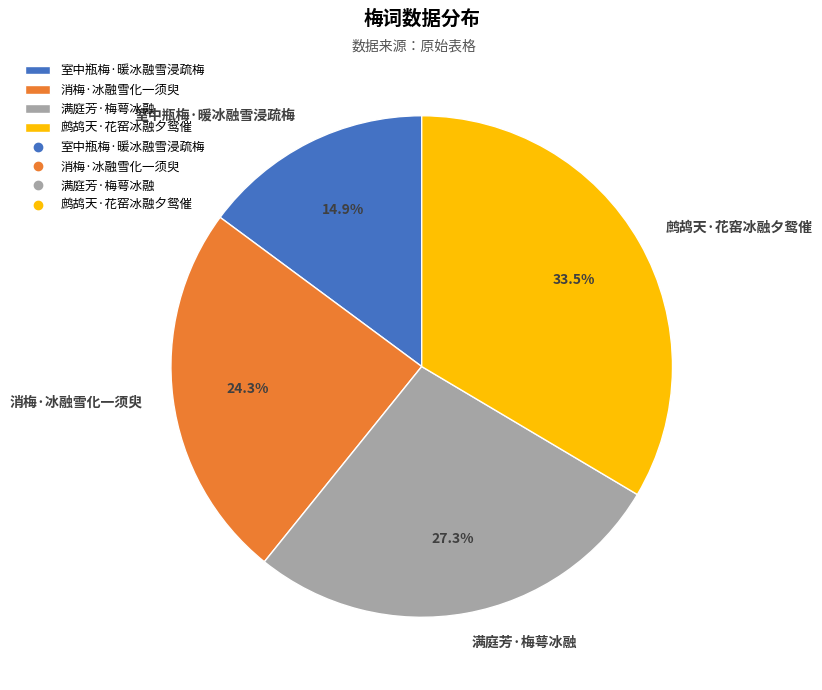

Is there a majority slice in this chart?

No